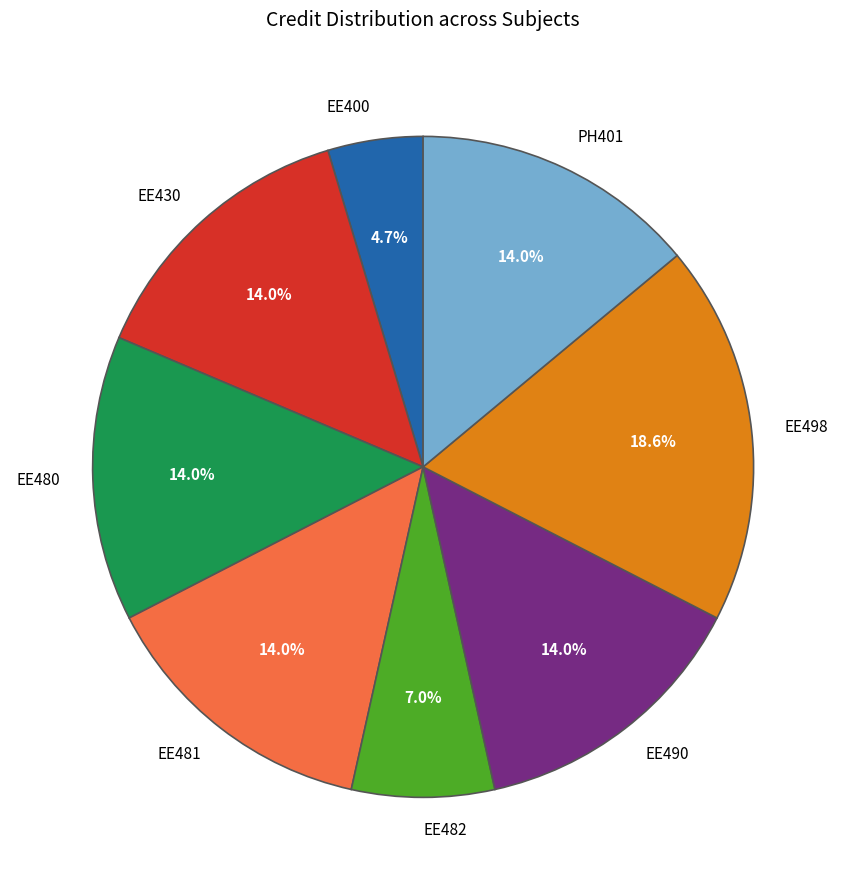

Does EE498 represent more than half of the total?

No